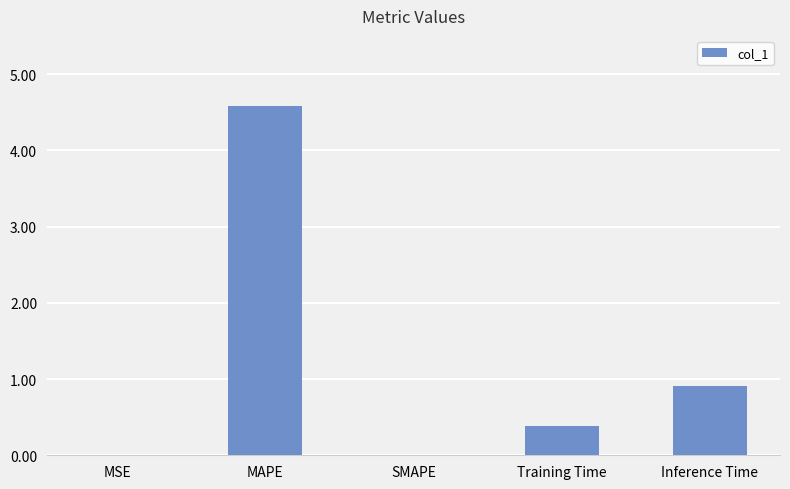

What is the change in value from SMAPE to Inference Time?

+0.9